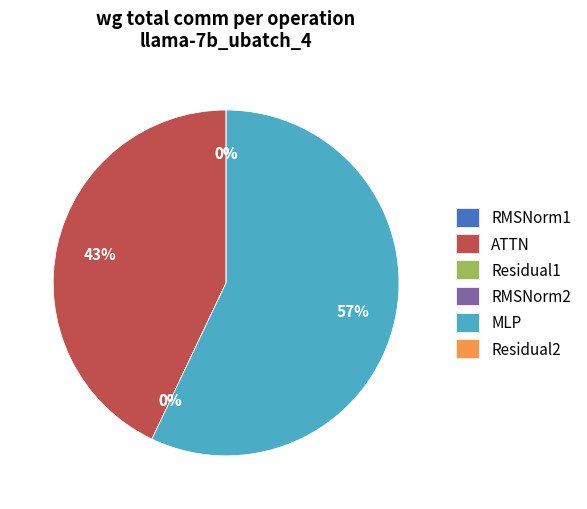

True or false: RMSNorm2 accounts for 1% of the total.

False